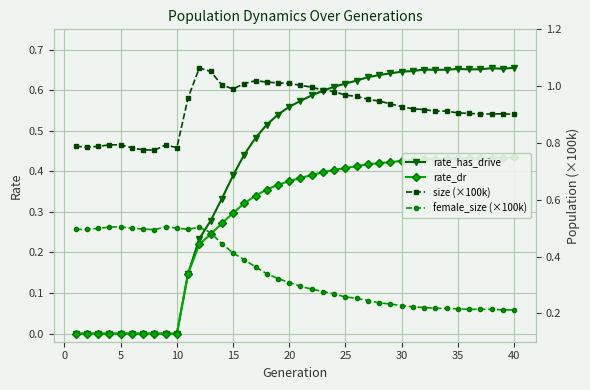

True or false: rate_dr and size (×100k) cross at least once.

False